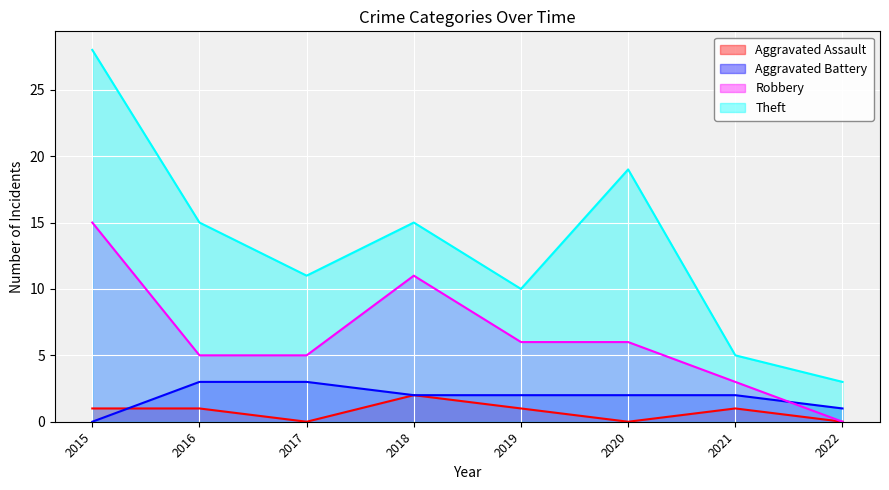

Is the value of Robbery at 2017 greater than the value of Aggravated Assault at 2017?

Yes